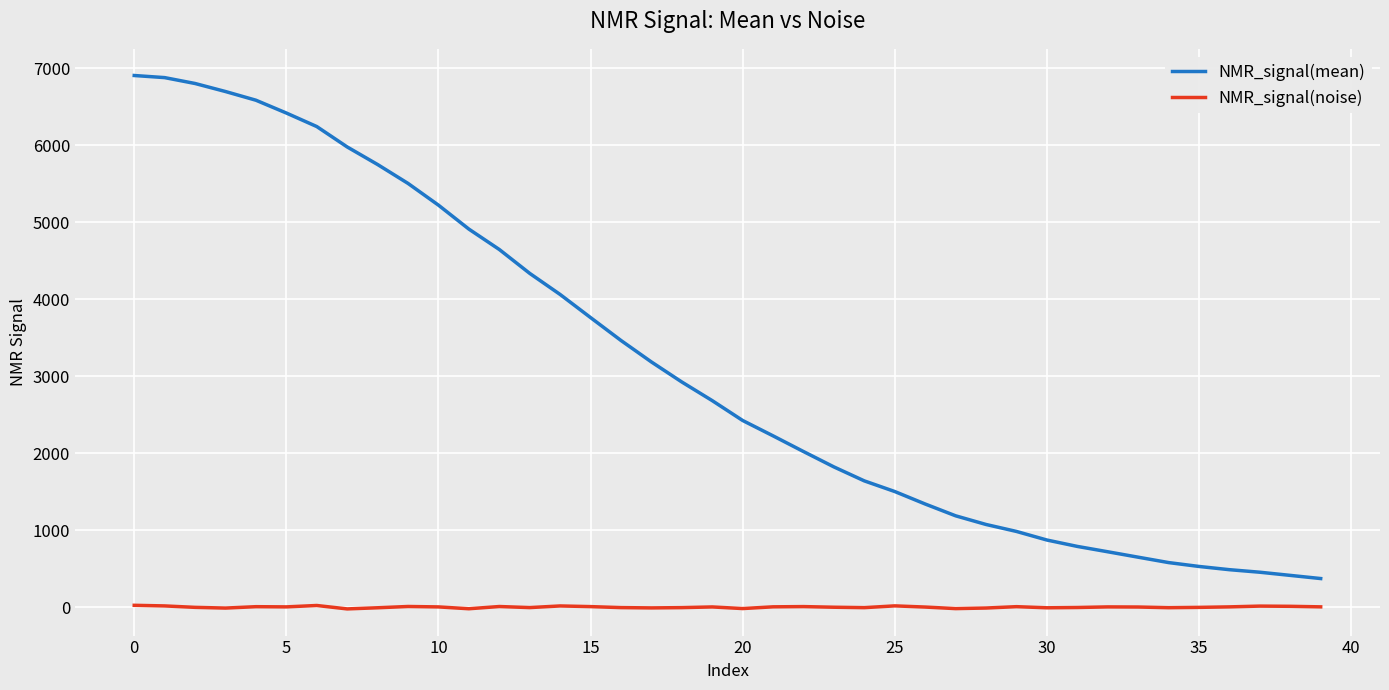

List the series in order of their peak value, lowest first.

NMR_signal(noise), NMR_signal(mean)